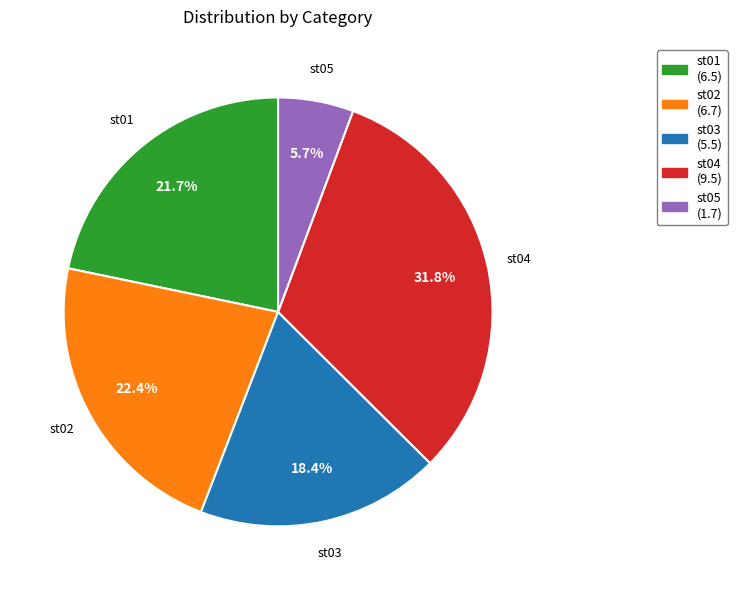

Does st05 represent more than half of the total?

No